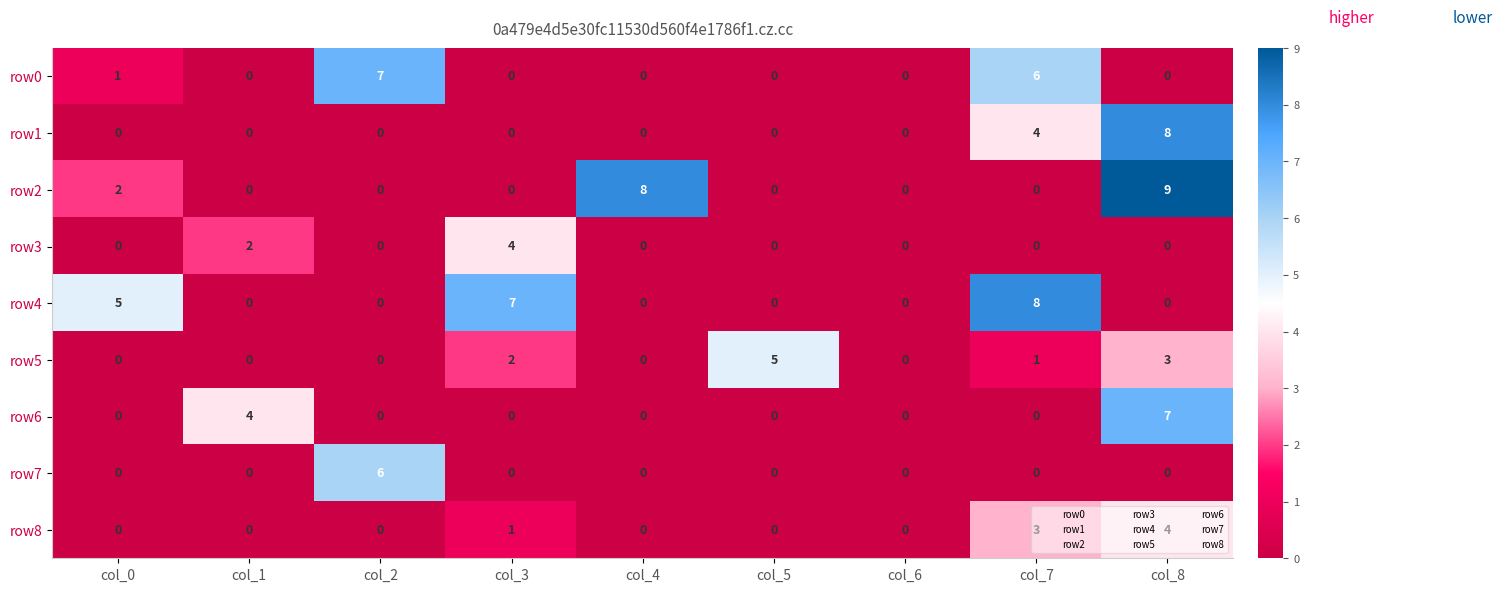

Count the number of data series in this chart.

9